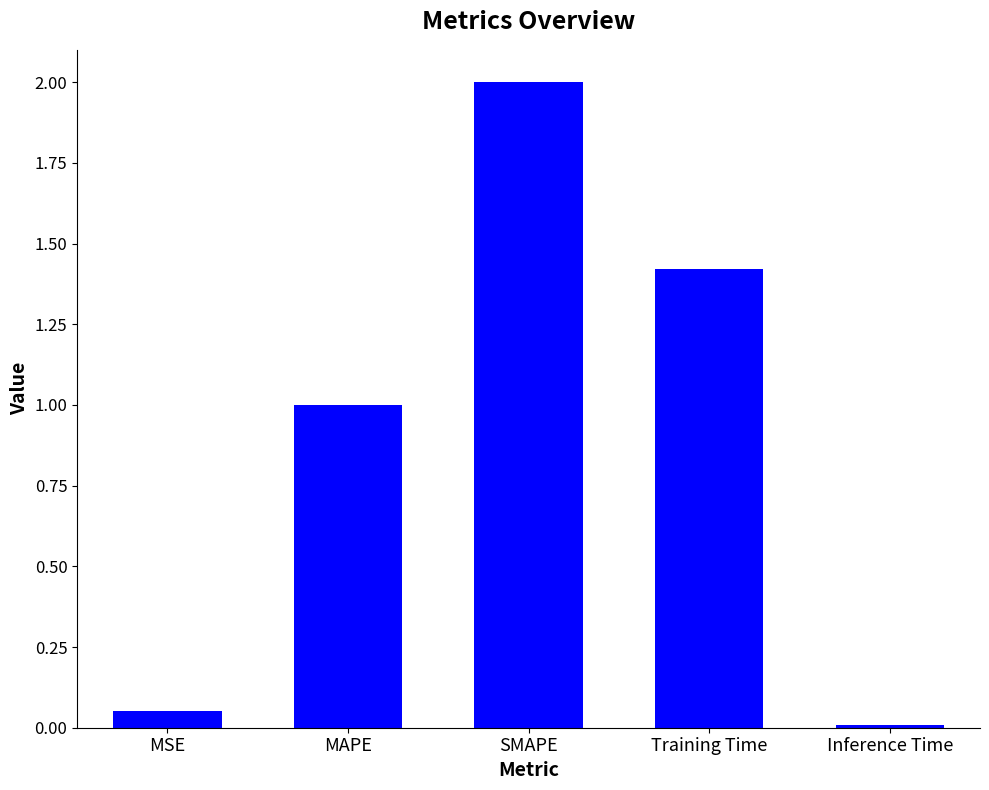

The chart shows a value of 1.6 at MAPE. True or false?

False